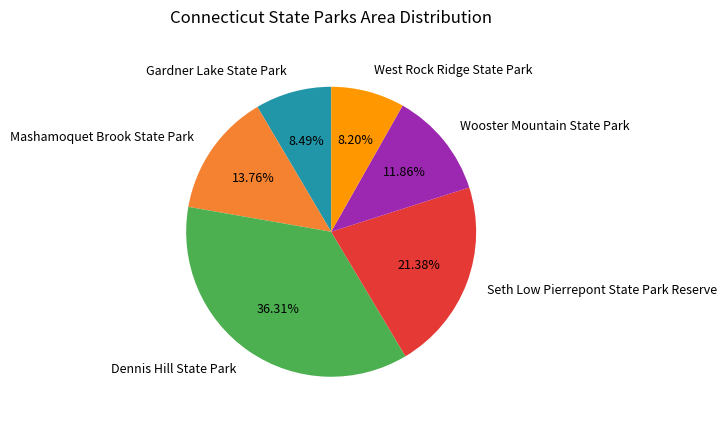

What is the total percentage of Dennis Hill State Park and Seth Low Pierrepont State Park Reserve?

57.7%